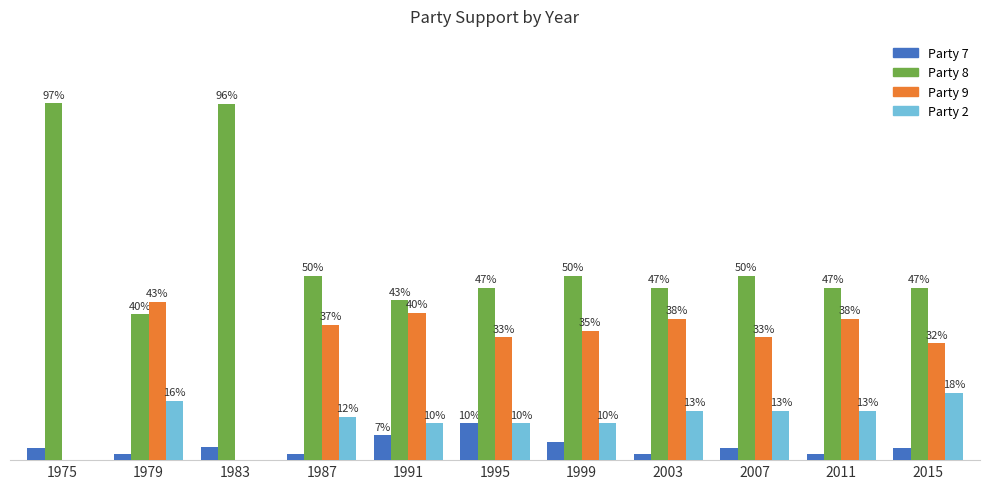

Does the chart contain stacked bars?

No